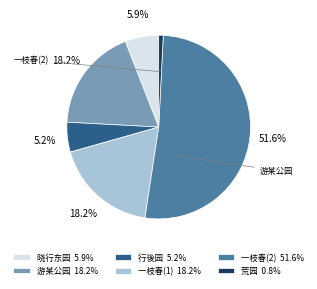

What percentage is NOT represented by 行後园 5.2%?

94.8%